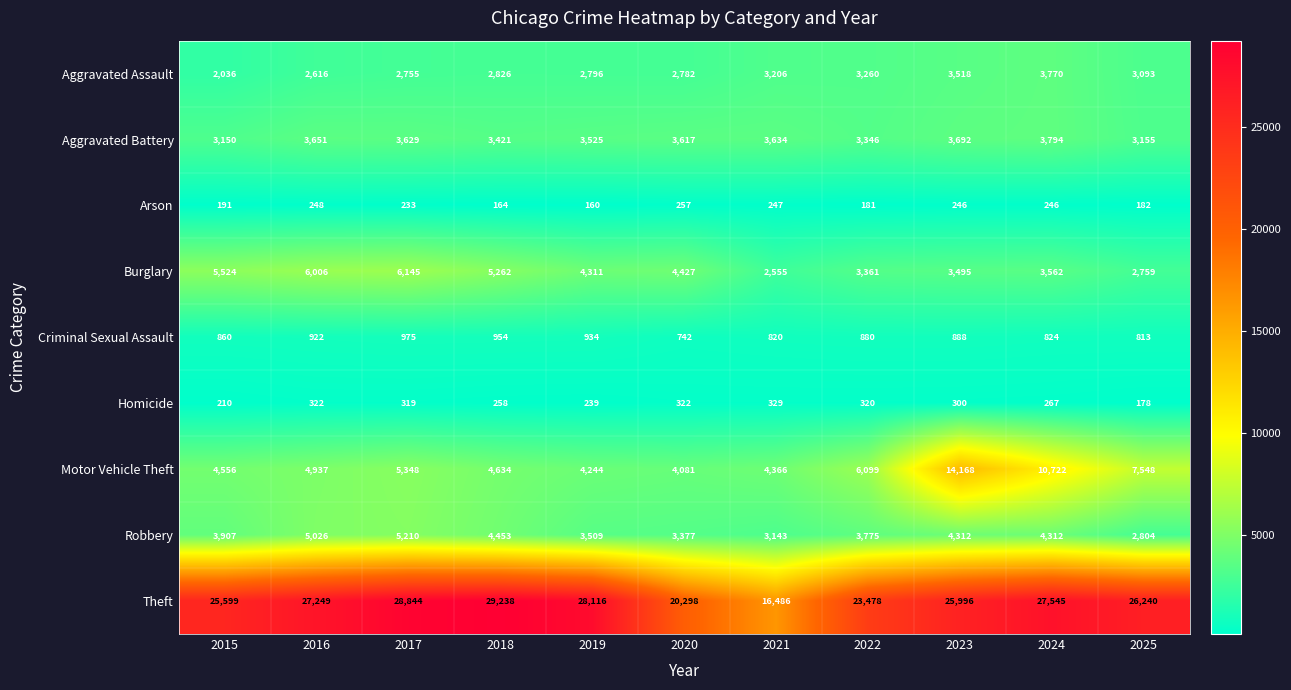

What is the lowest value of the Homicide series?

178